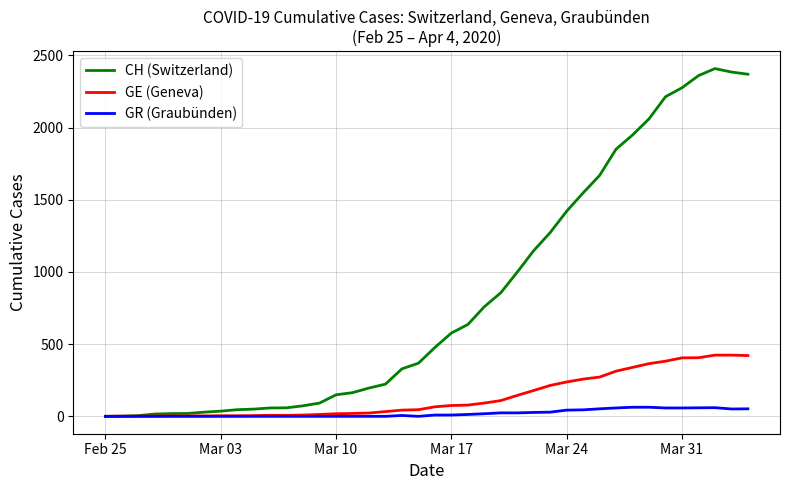

Which series has the largest range (max minus min)?

CH (Switzerland)